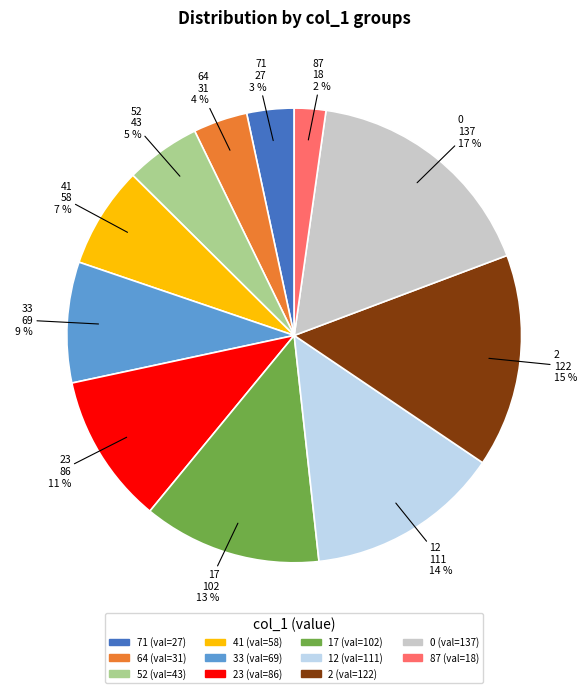

Count the number of slices in the pie.

11